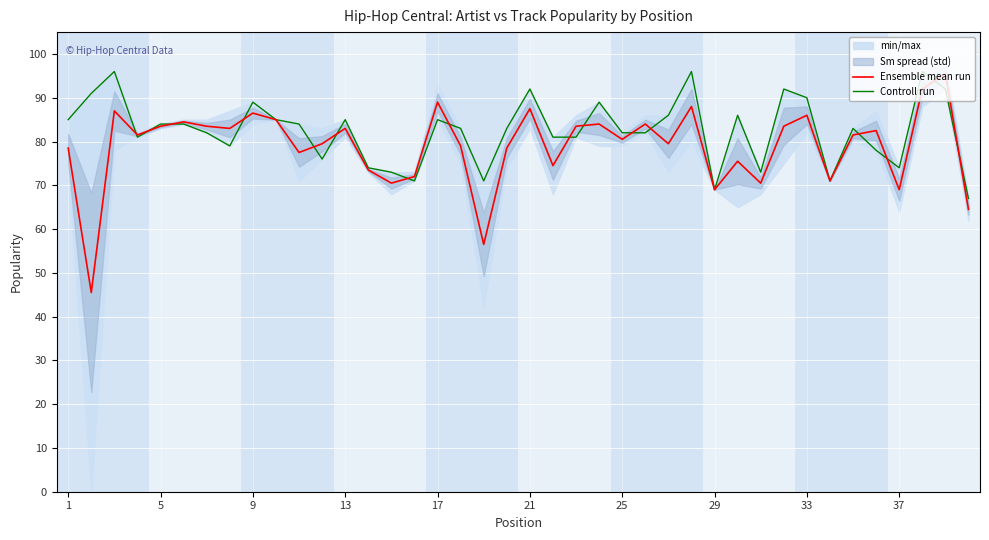

The Controll run series shows 78.0 at 35. True or false?

True